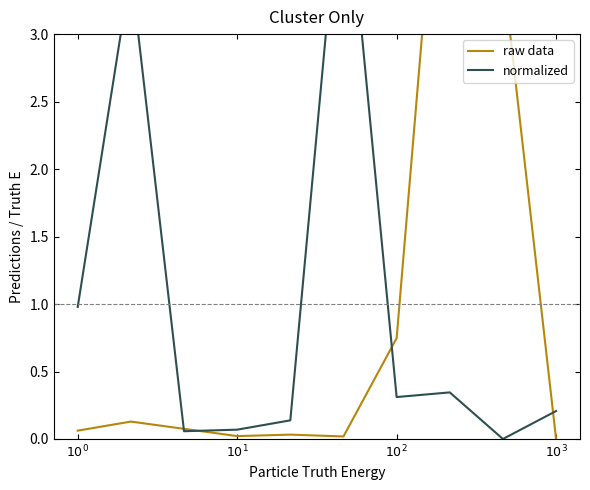

Rank the series by their maximum value, from highest to lowest.

raw data, normalized